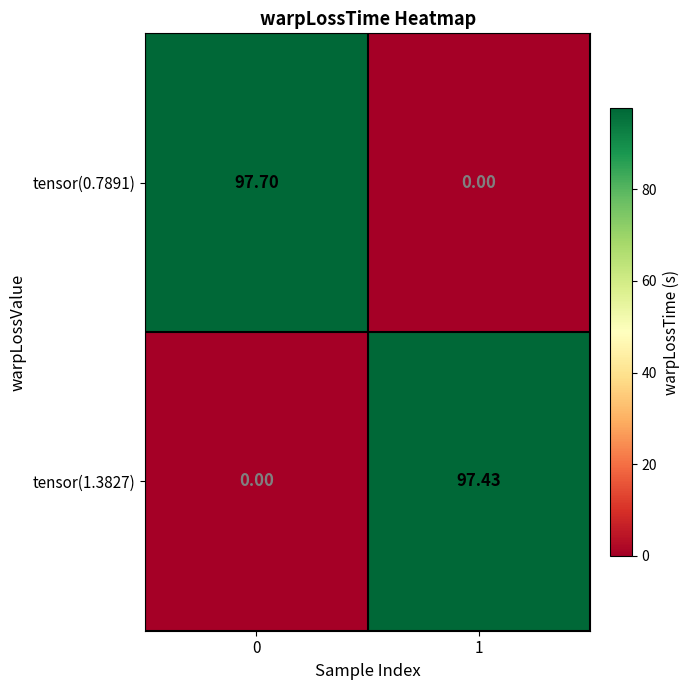

List the series in order of their overall mean, highest first.

tensor(0.7891), tensor(1.3827)